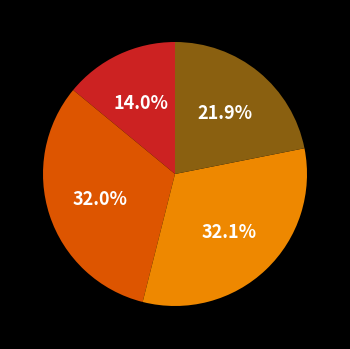

Is there a majority slice in this chart?

No